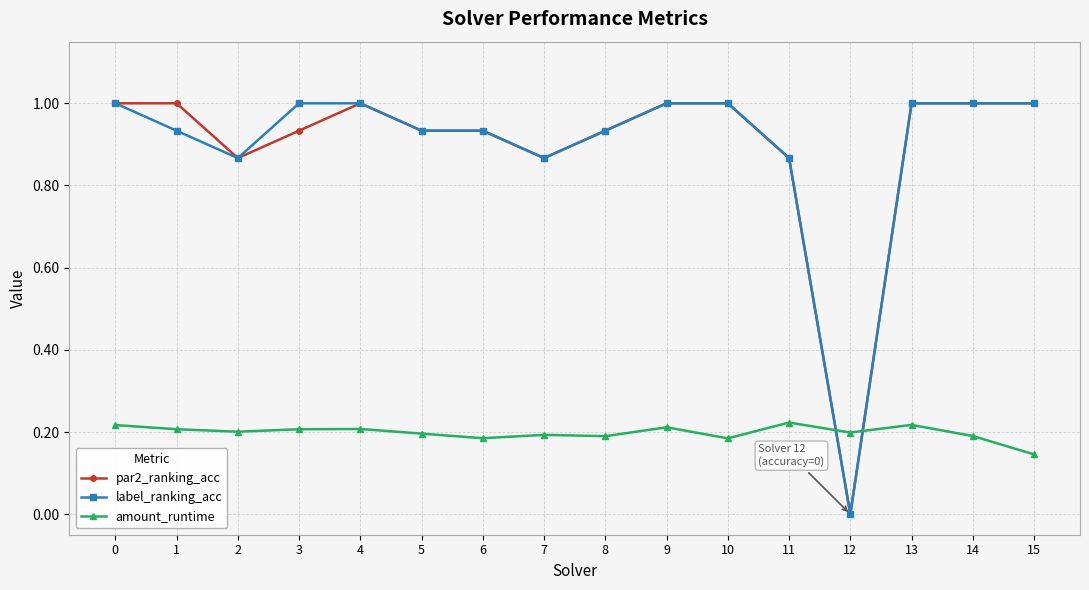

What is the value of the par2_ranking_acc point at the 11th from the left?

1.0